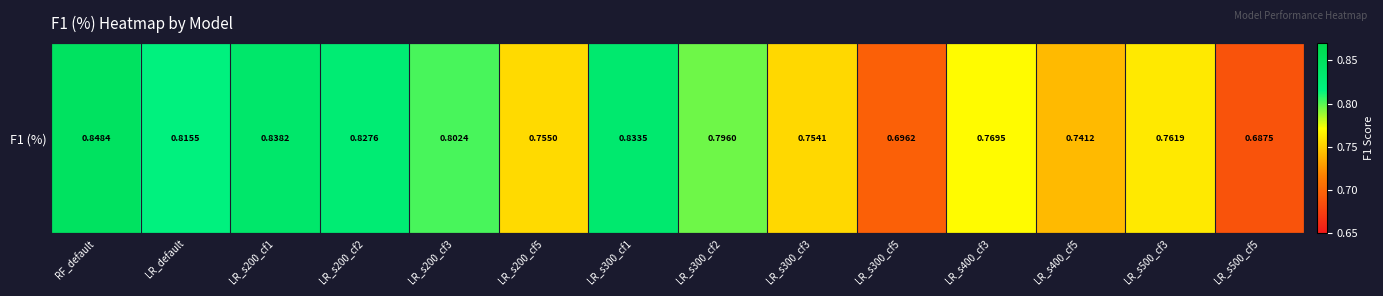

What is the difference between the maximum and minimum values?

0.2